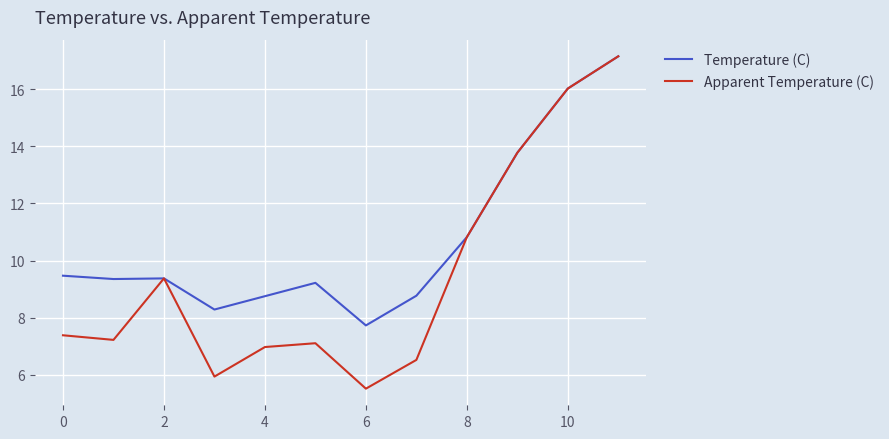

Rank the series by their average value, from highest to lowest.

Temperature (C), Apparent Temperature (C)